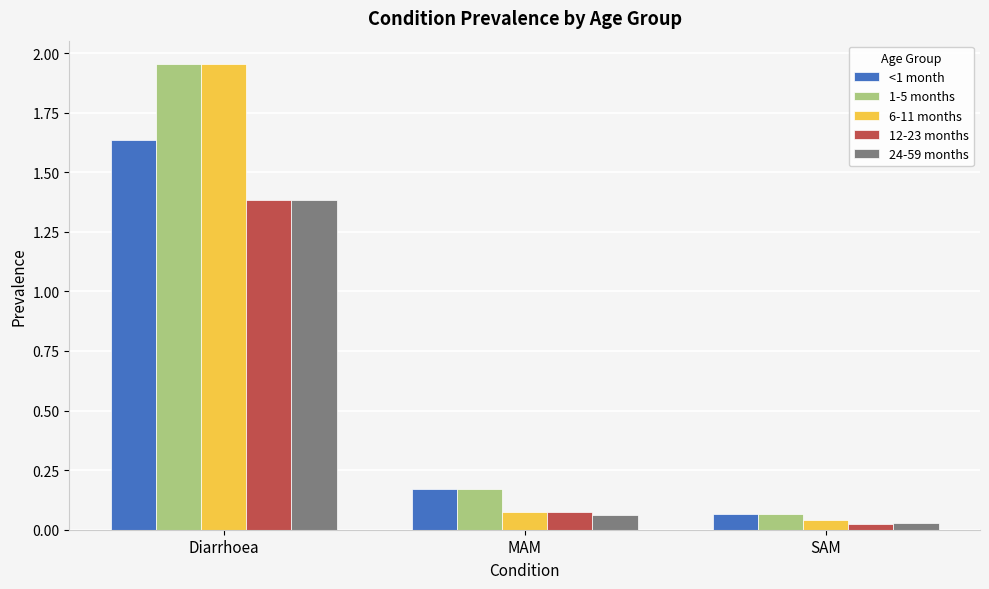

How many categories are shown in the chart?

3